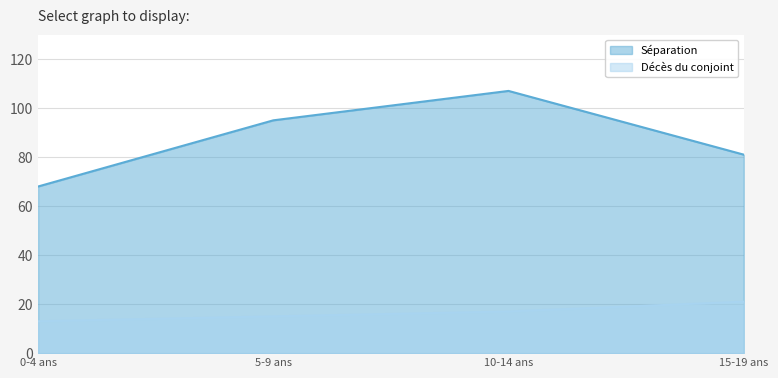

At how many categories does at least one series exceed 60?

4